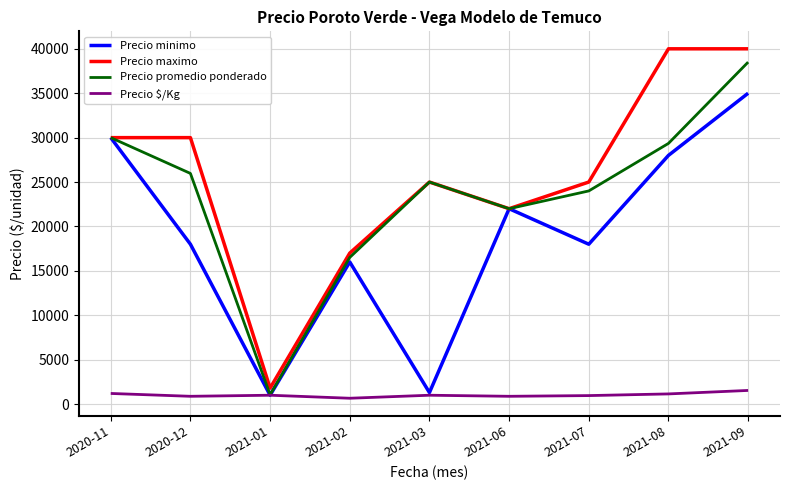

What is the difference between the highest and lowest values at 2021-03?

24000